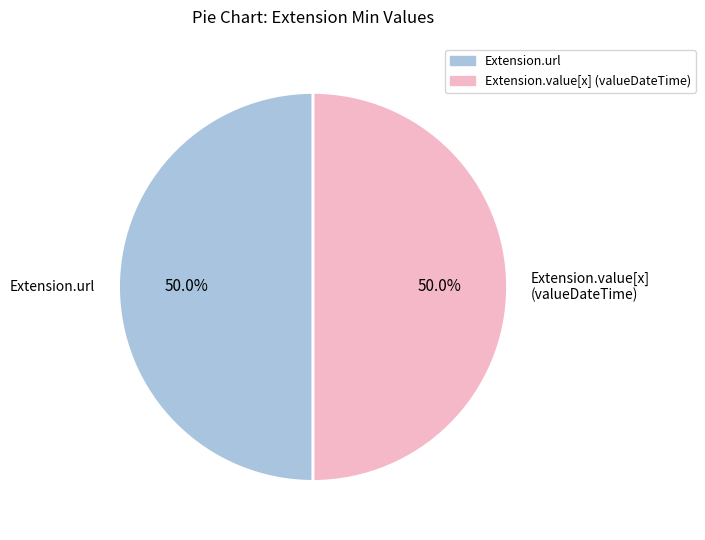

How many slices are in this pie chart?

2